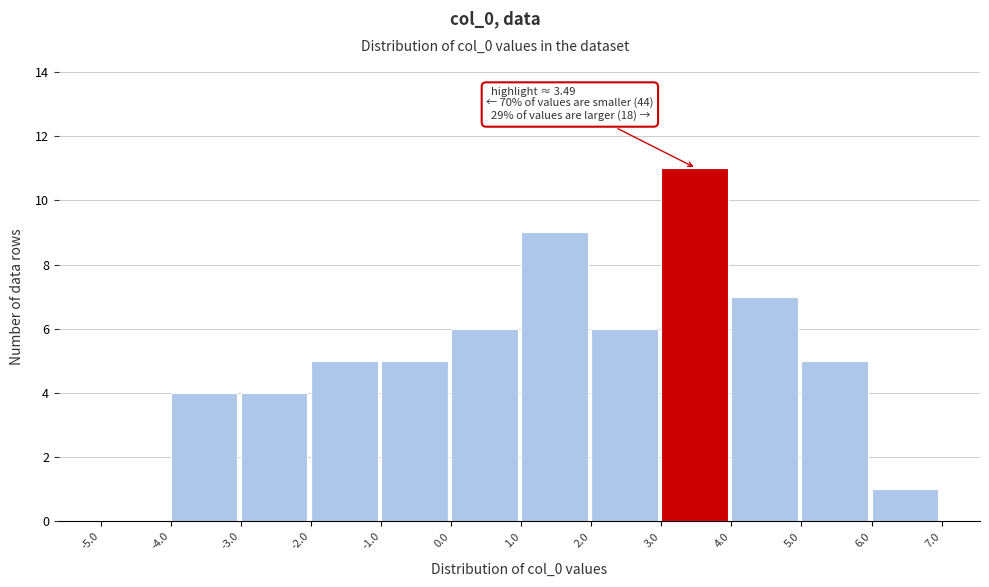

Over which range of the x-axis is the bar tallest?

3.0 to 4.0